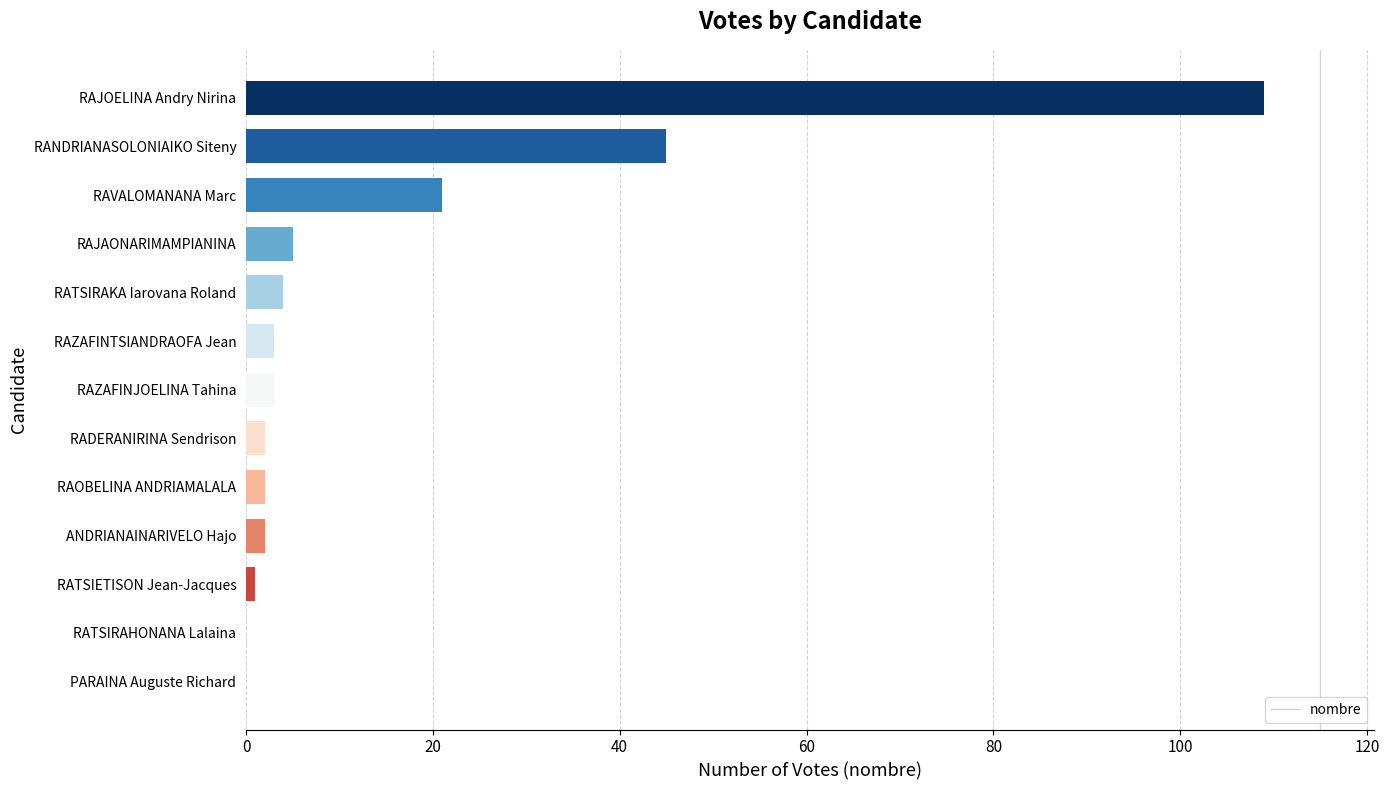

Where is the data nearest to the value 54?

RANDRIANASOLONIAIKO Siteny